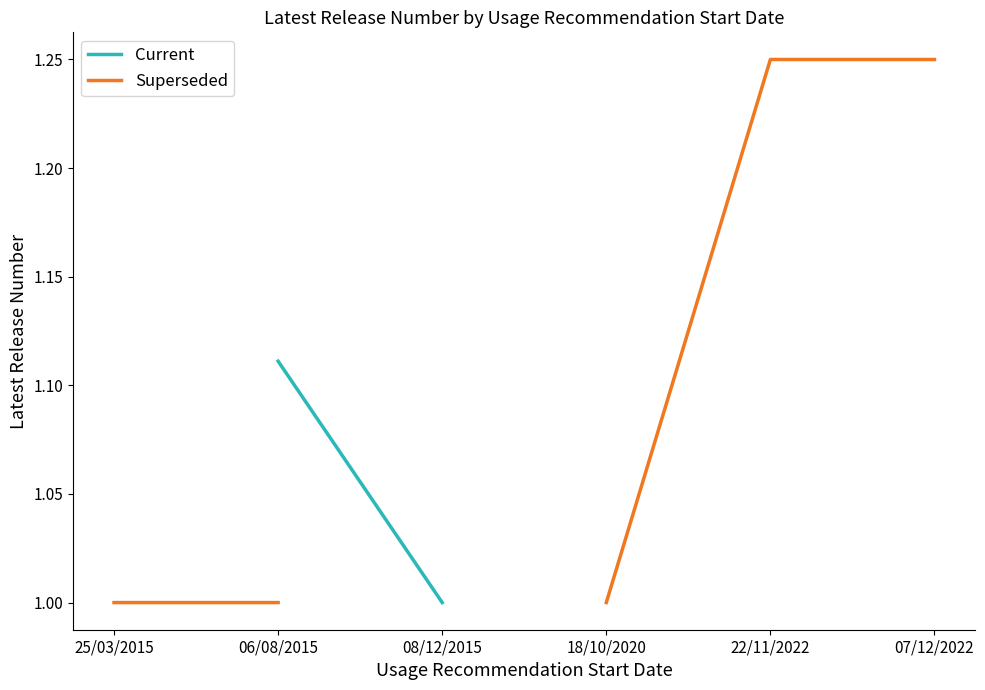

What is the difference between the maximum and minimum values in the Superseded series?

0.2